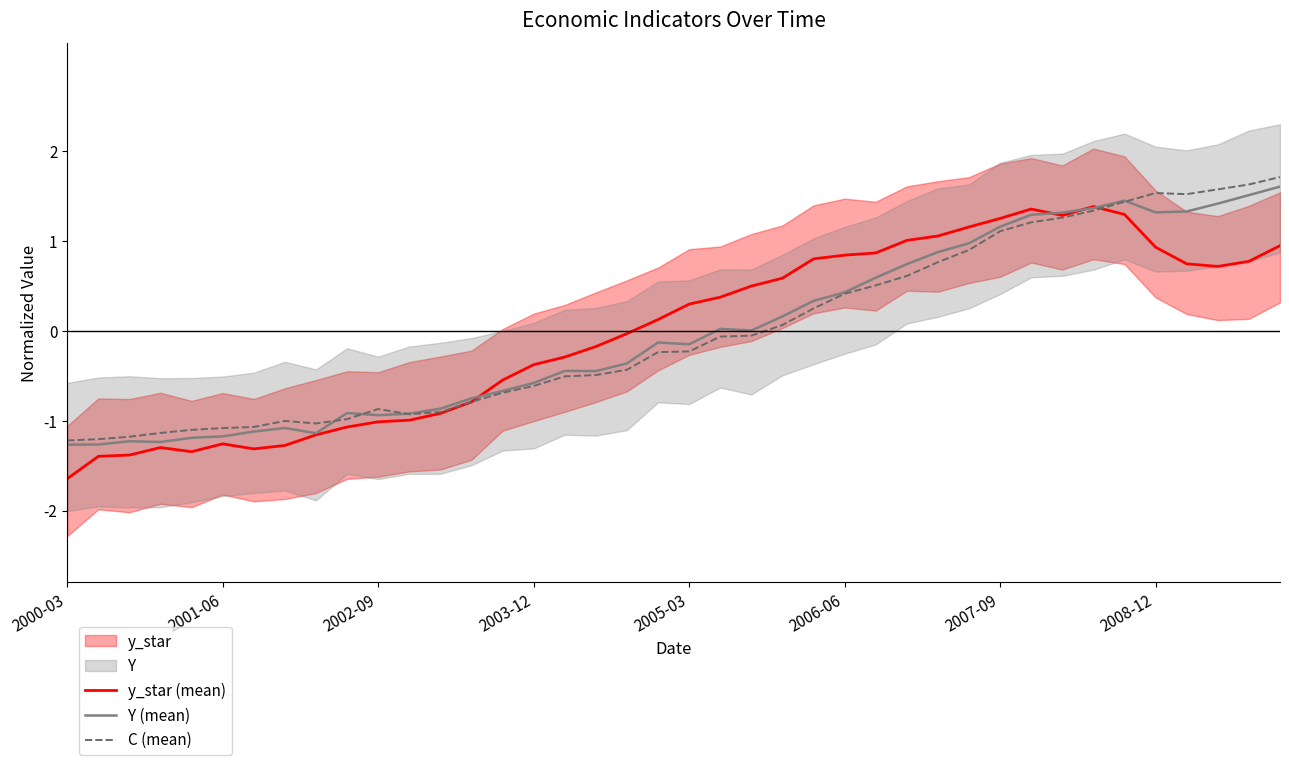

Is it true that y_star (mean) equals 1.4 at 2006-06?

False